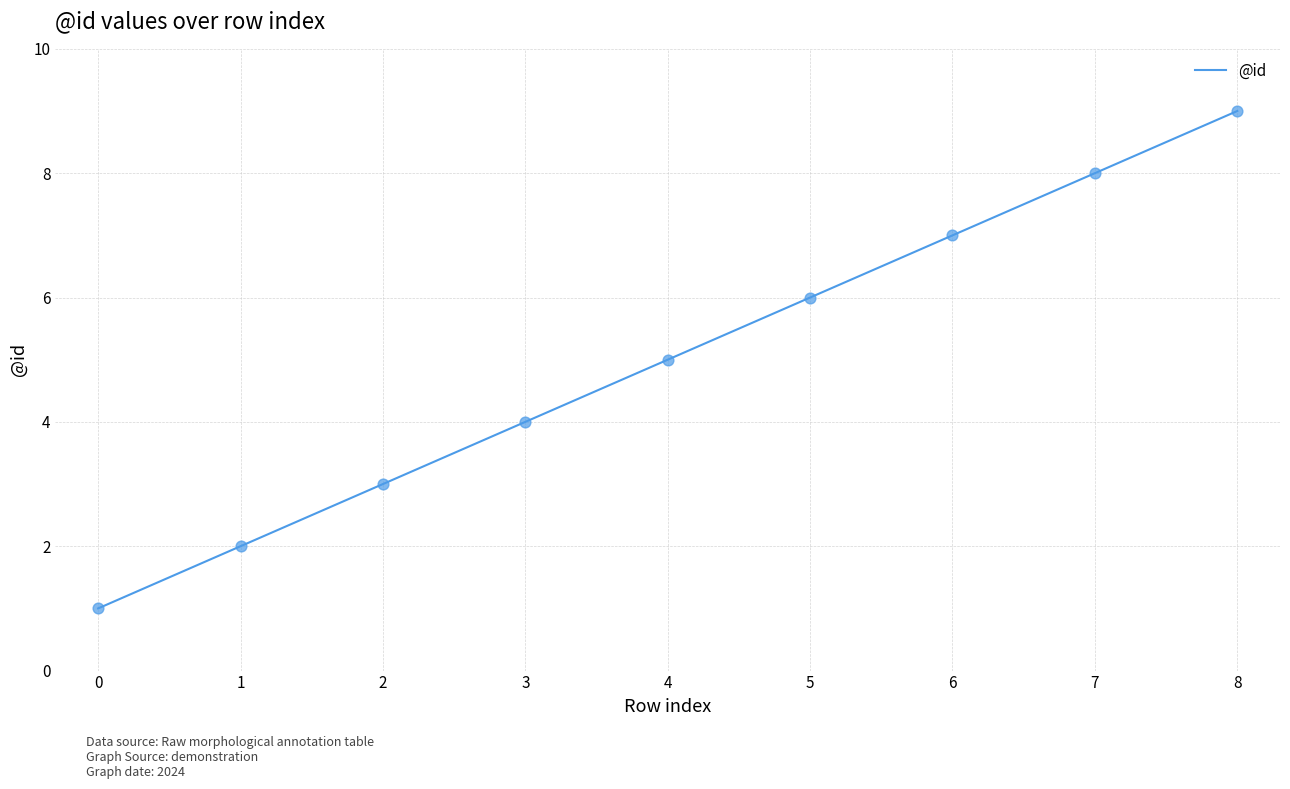

What is the change in value from 1 to 2?

+1